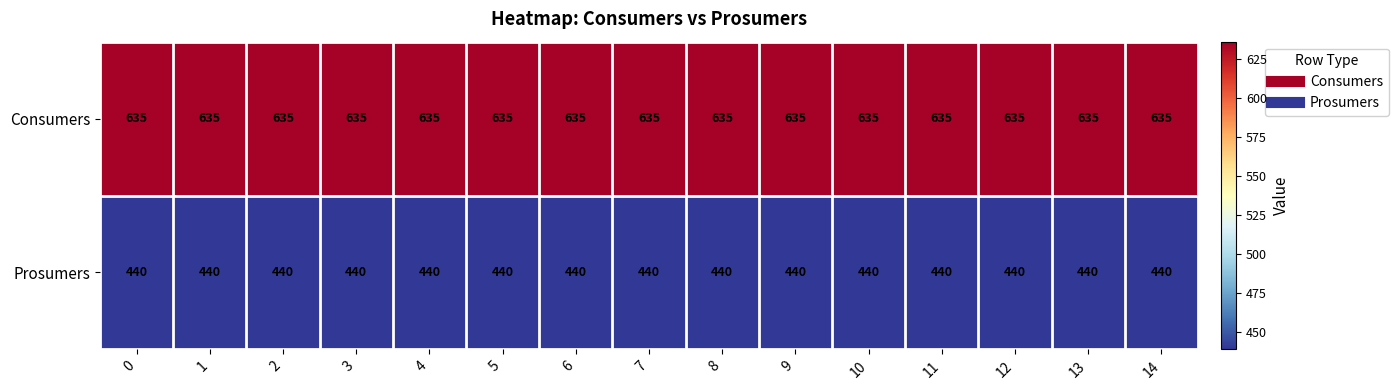

What is the spread (max minus min) of values at 6?

195